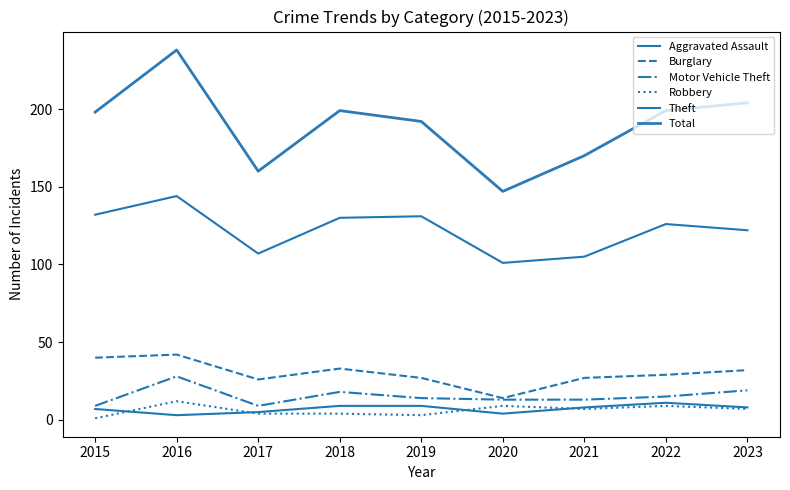

At which label does Burglary reach its peak?

2016